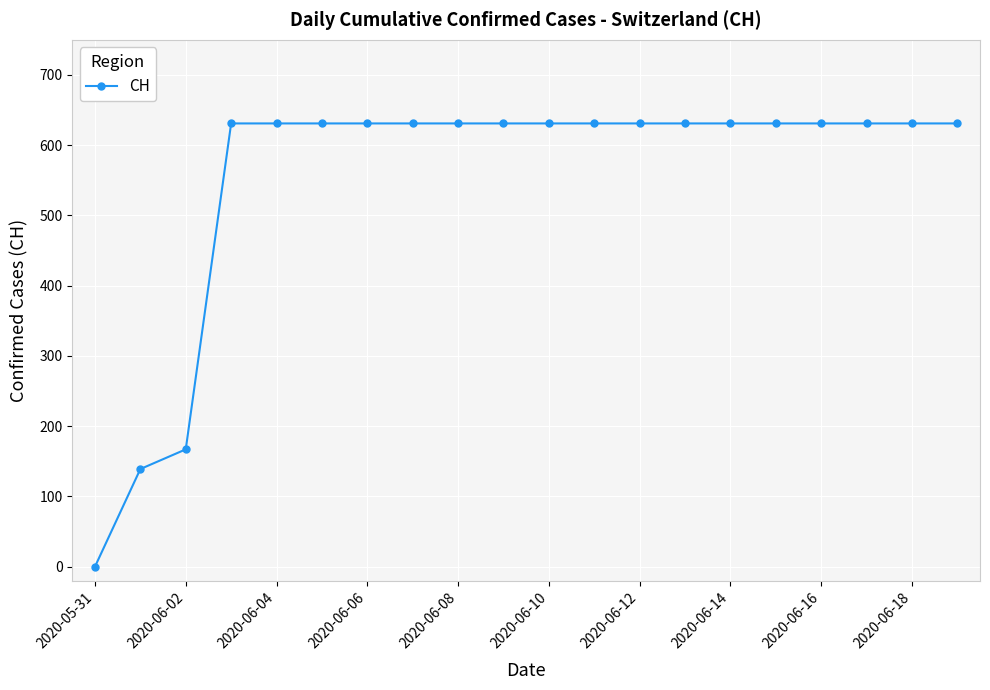

Does the chart display data point markers on the line(s)?

Yes